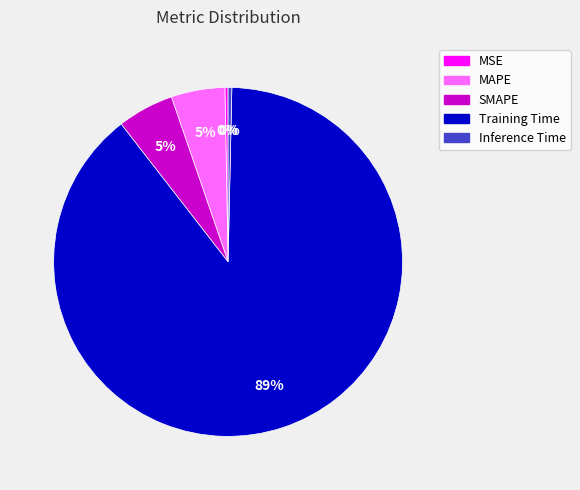

Is the sum of MAPE and SMAPE greater than half?

No